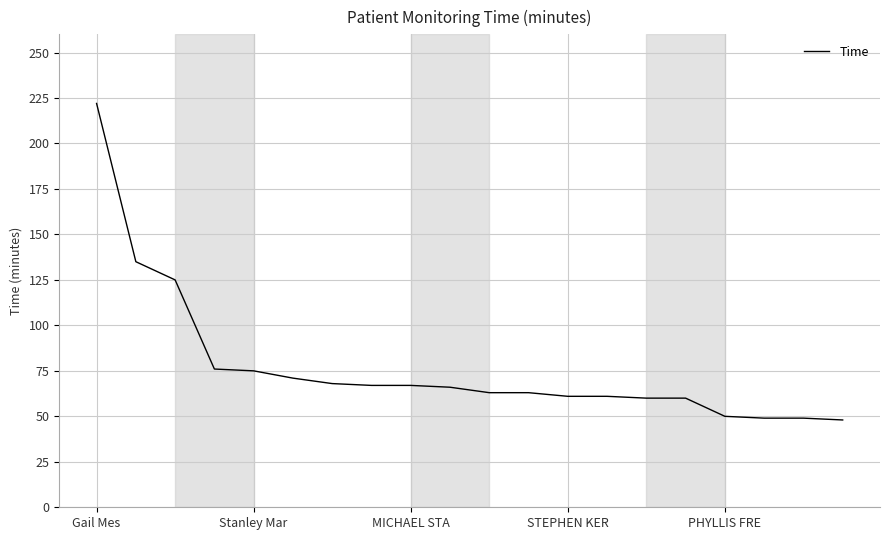

What is the maximum value shown in the chart?

222